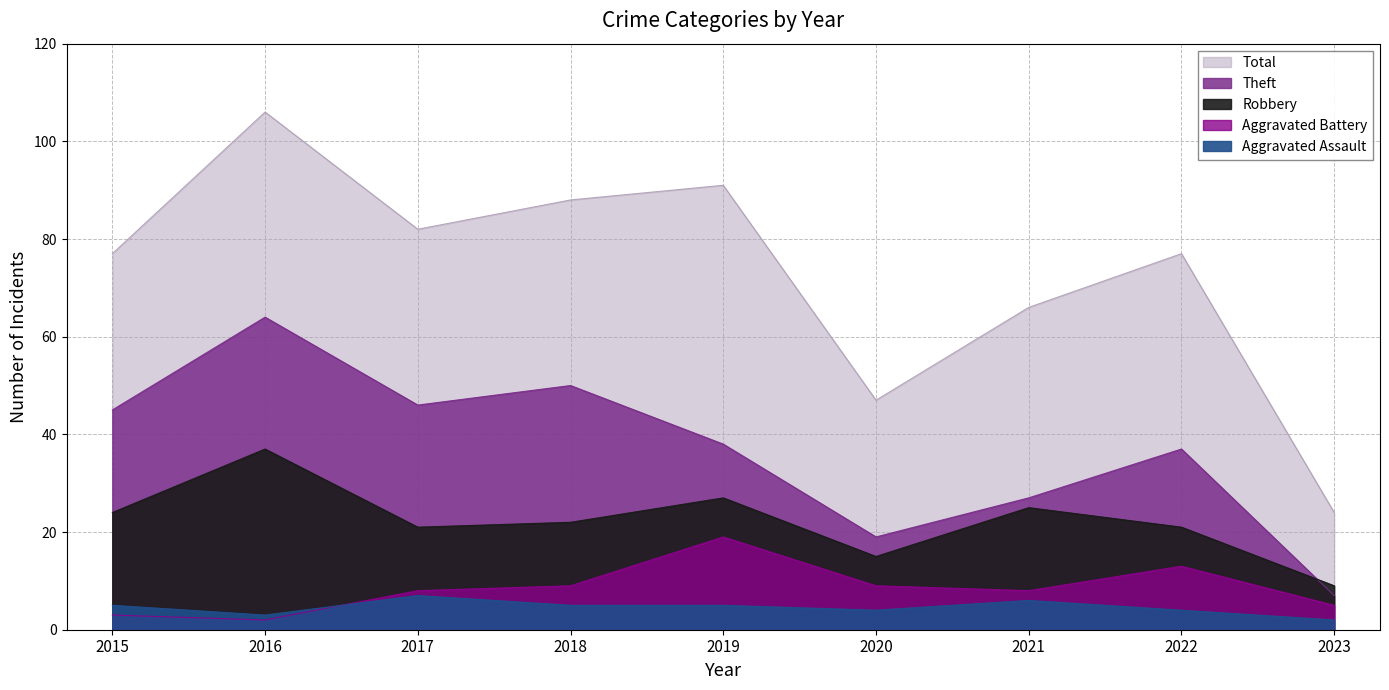

The Theft series shows 17 at 2021. True or false?

False